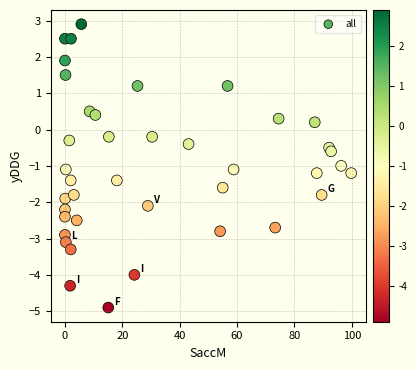

What is the range of Y values (max minus min)?

7.8